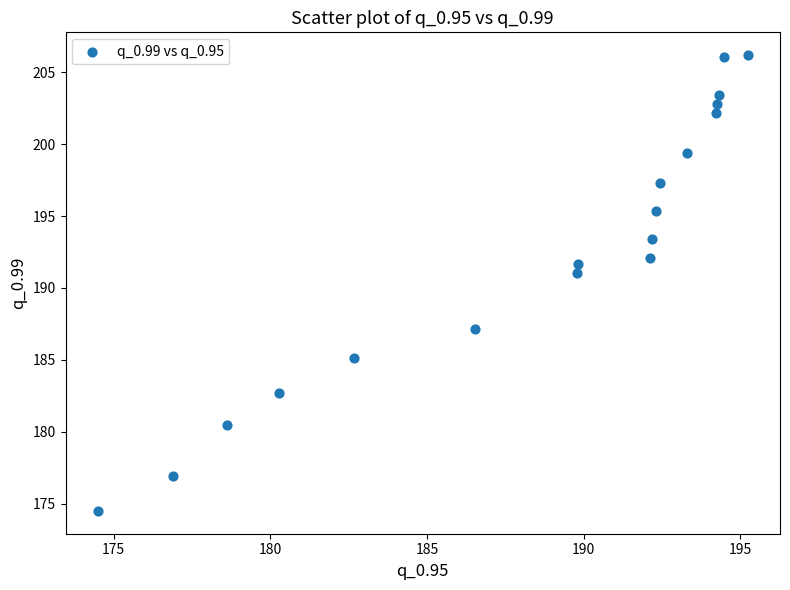

What Y value in the scatter plot is closest to 190?

191.0